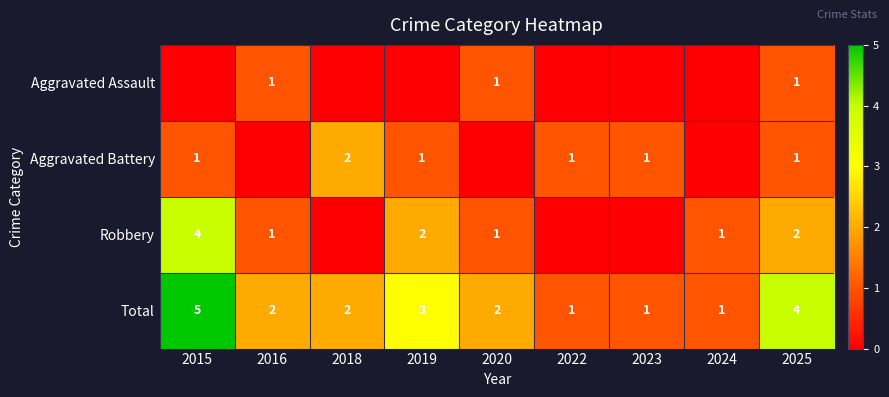

Is the value of Robbery at 2019 greater than the value of Total at 2024?

Yes